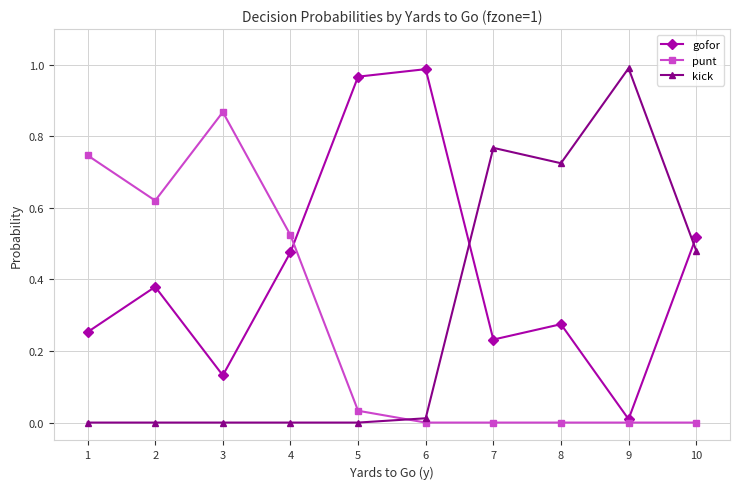

In gofor, how many points are higher than both neighbors (excluding endpoints)?

3